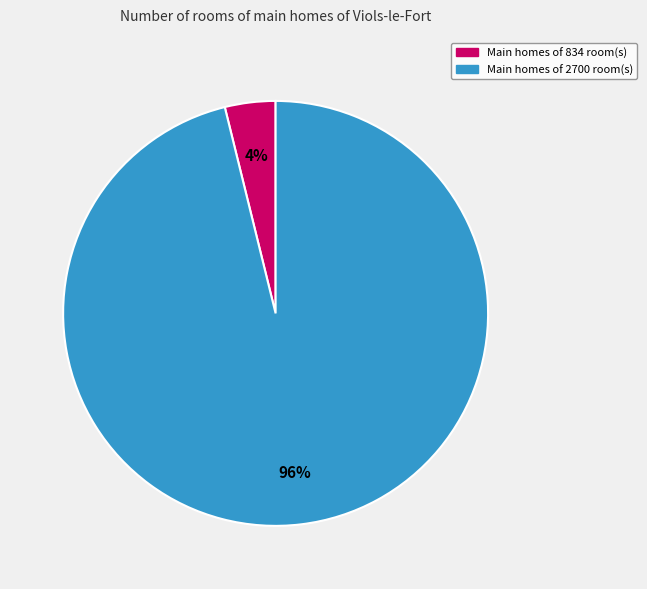

Count the number of slices in the pie.

2